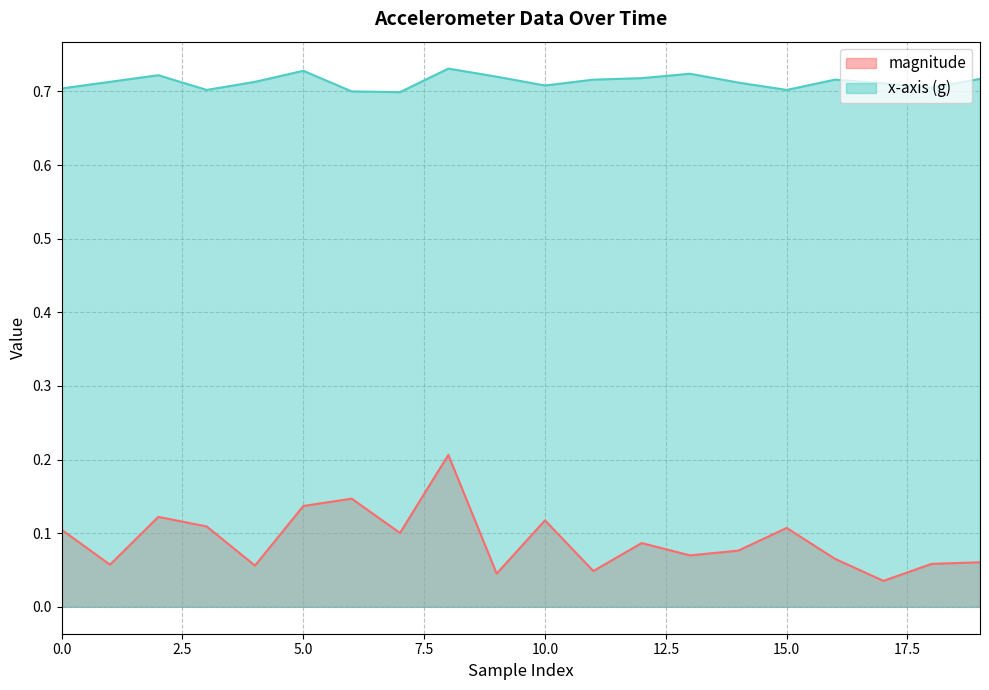

How many interior local peaks does the x-axis (g) series have?

5